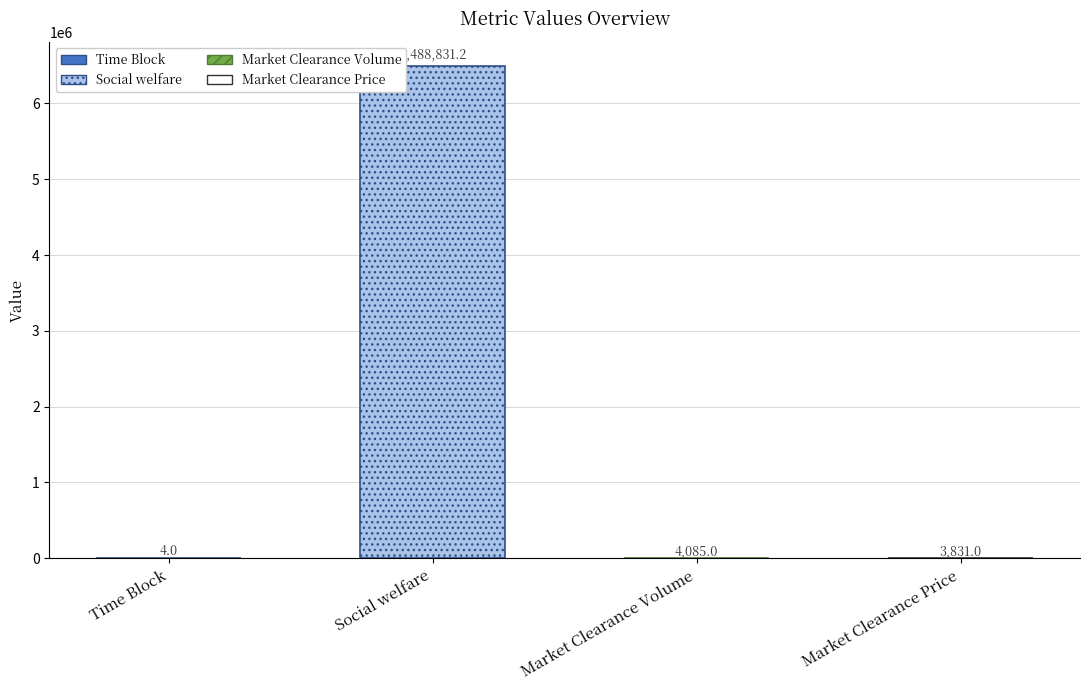

How many categories are shown in the chart?

4